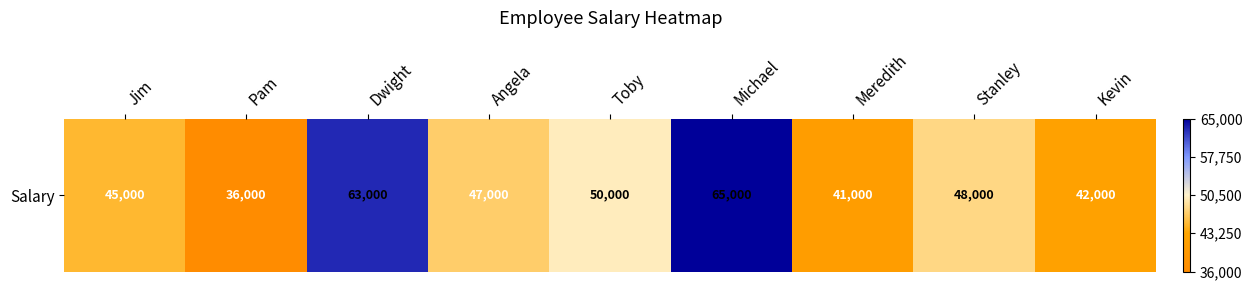

True or false: the data shows 45000 at Jim.

True